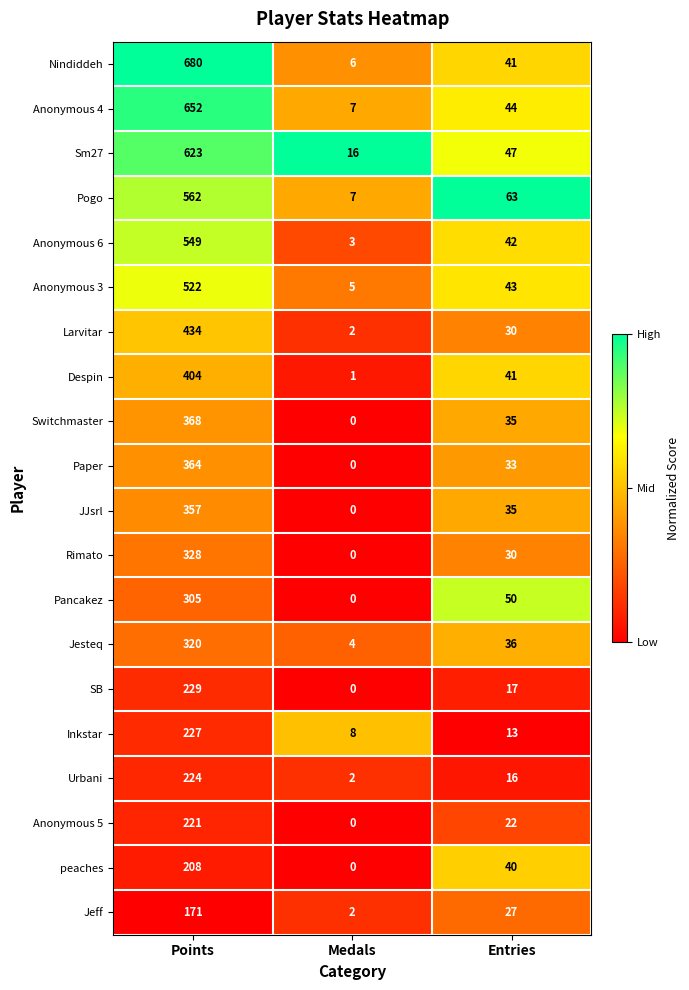

What is the greatest value displayed?

680